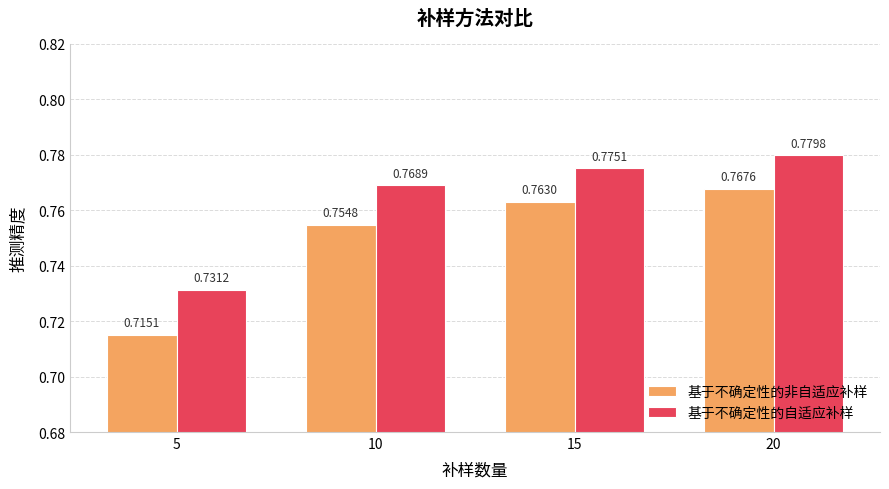

The value of 基于不确定性的非自适应补样 at 5 is 0.1. True or false?

False